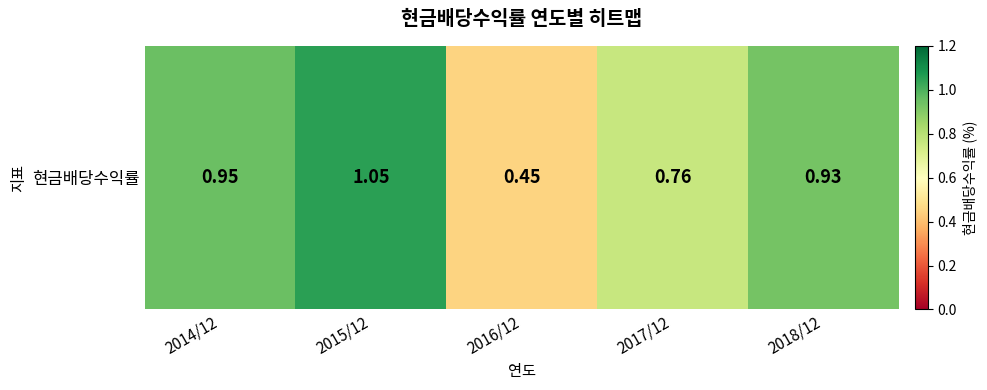

Which label corresponds to the largest value in the chart?

2015/12